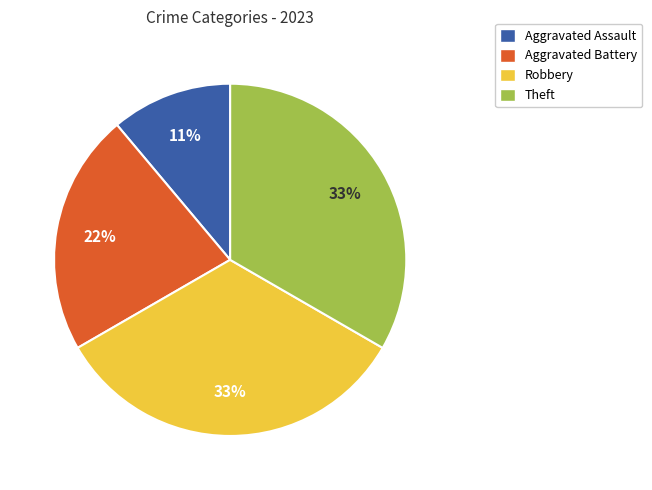

The Aggravated Battery slice represents 35% of the pie. True or false?

False